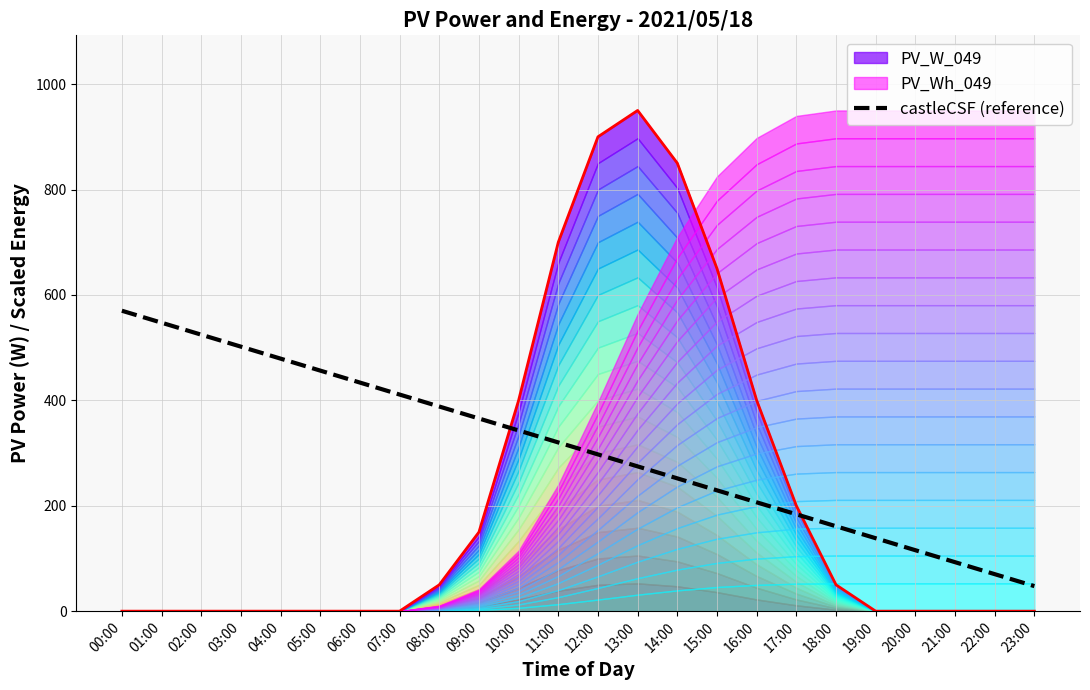

At which label is the value closest to 308?

12:00